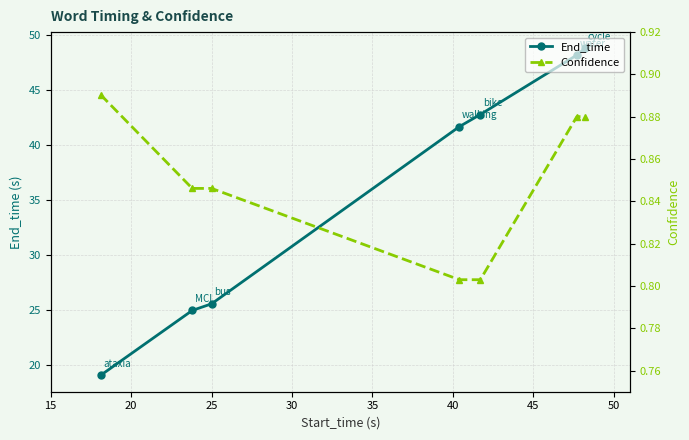

How many data points in End_time are less than 41?

3